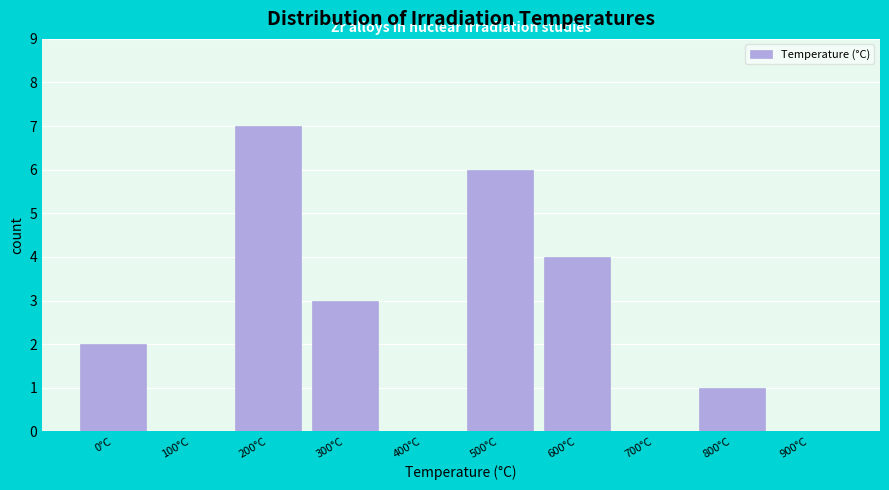

Reading right to left, extract all data points from this chart.

900°C=0	800°C=1	700°C=0	600°C=4	500°C=6	400°C=0	300°C=3	200°C=7	100°C=0	0°C=2